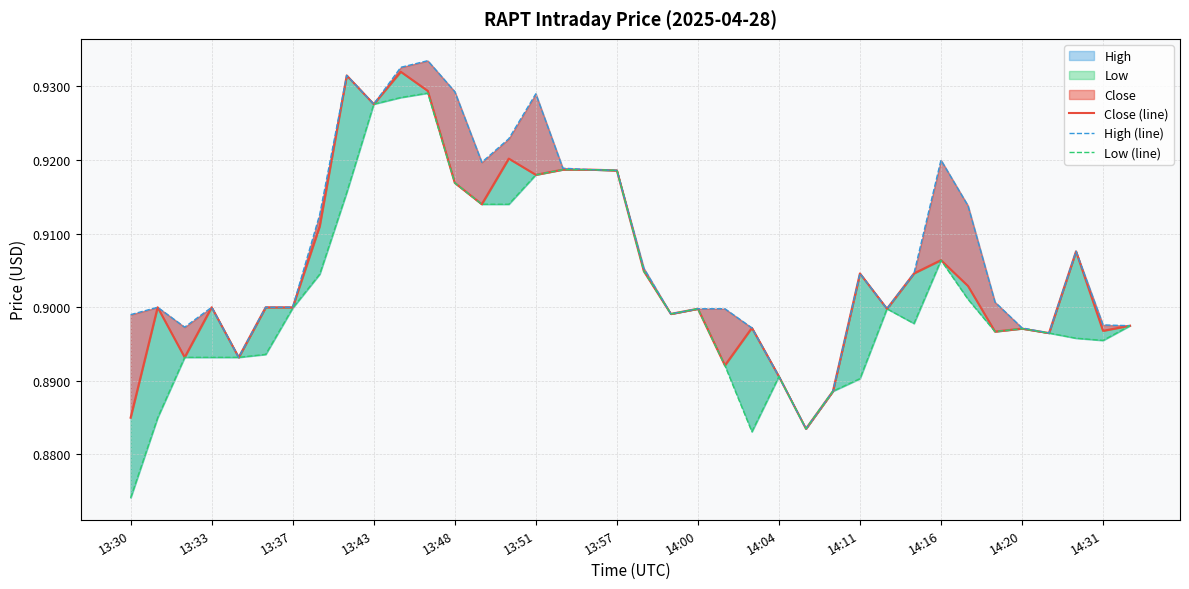

What is the difference between the maximum and minimum values in the Low (line) series?

0.1